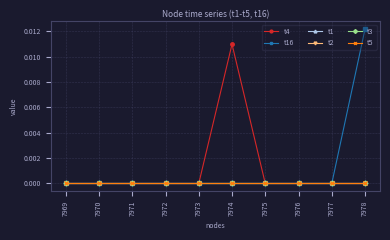

How many lines are shown in the chart?

6